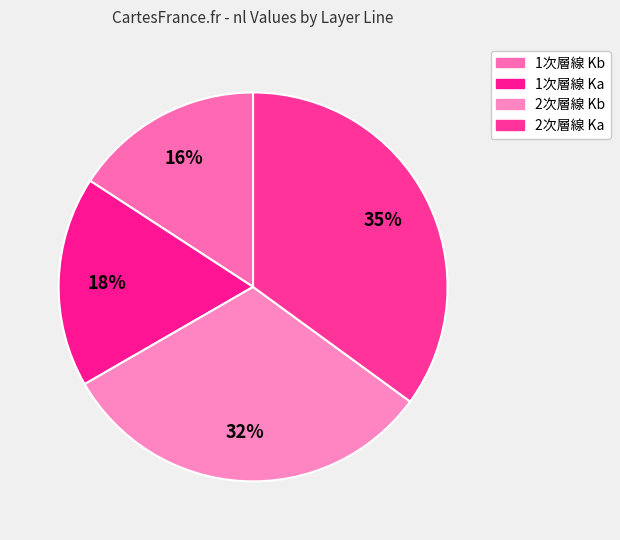

What percentage is NOT represented by 2次層線 Kb?

68.4%